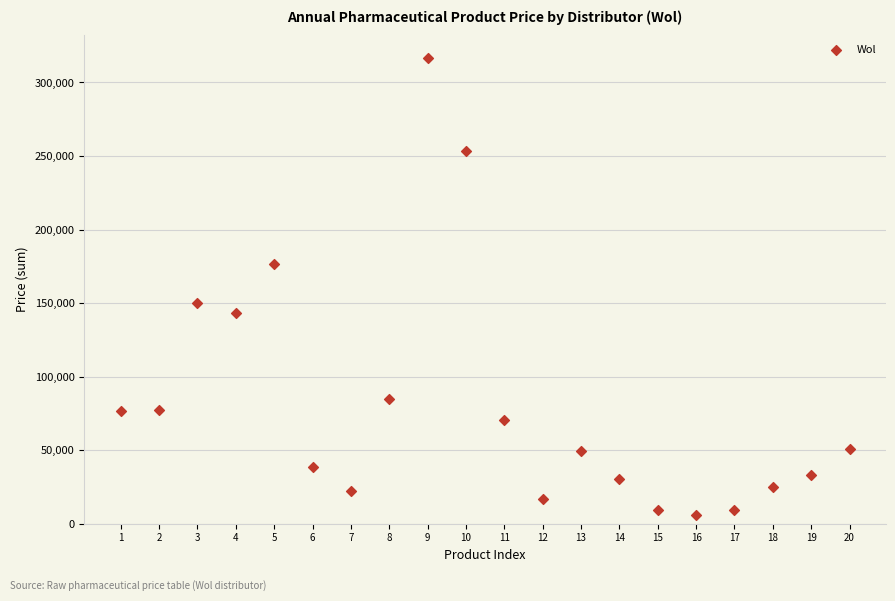

What Y value in the scatter plot is closest to 161325?

150350.0